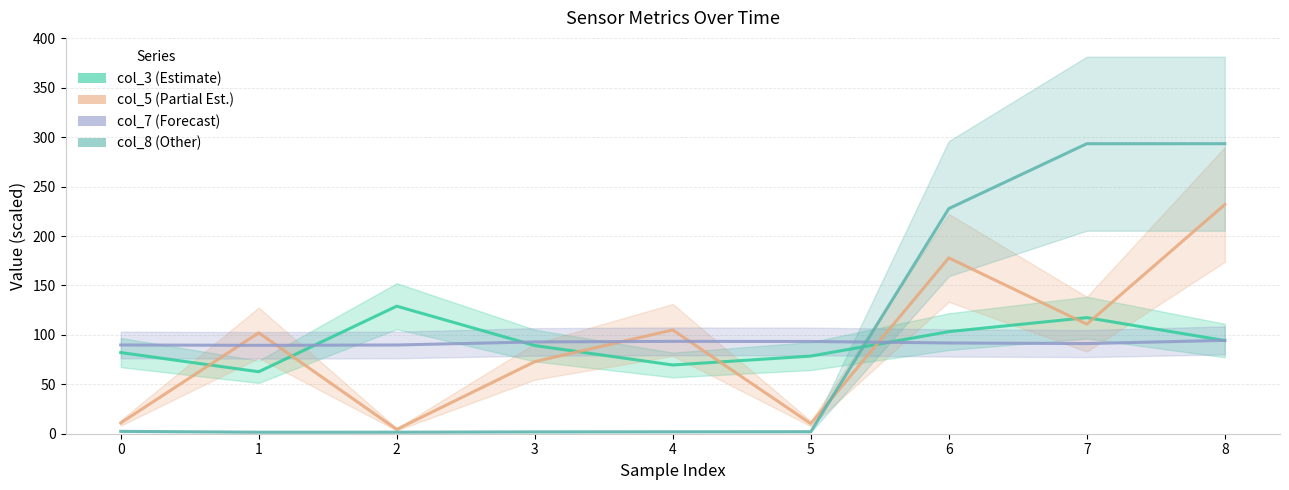

Is the value of col_7 line at 2 greater than the value of col_5 line at 5?

Yes